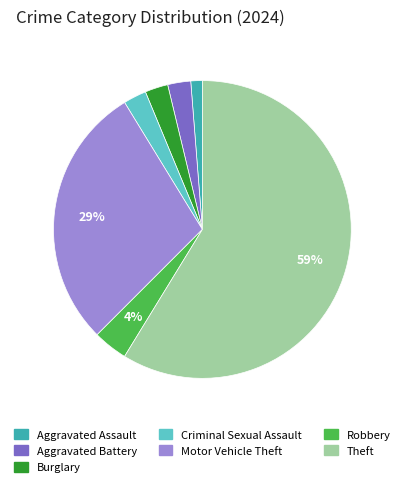

Which slice is the smallest?

Aggravated Assault